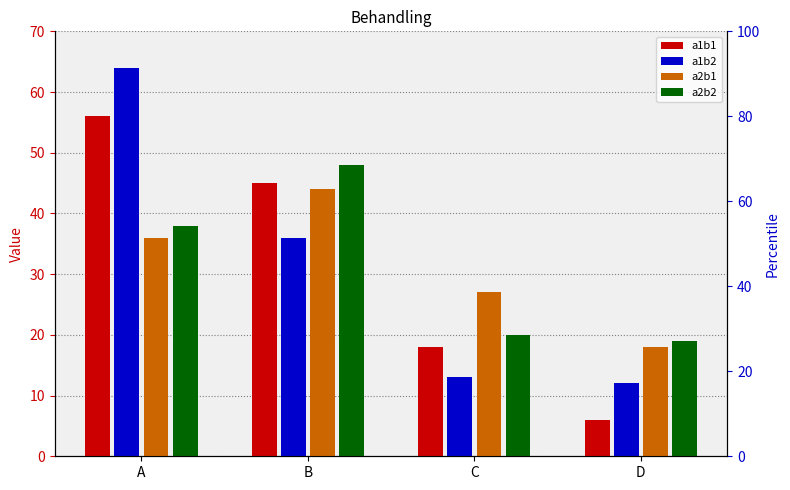

What is the total value across all series at B?

173